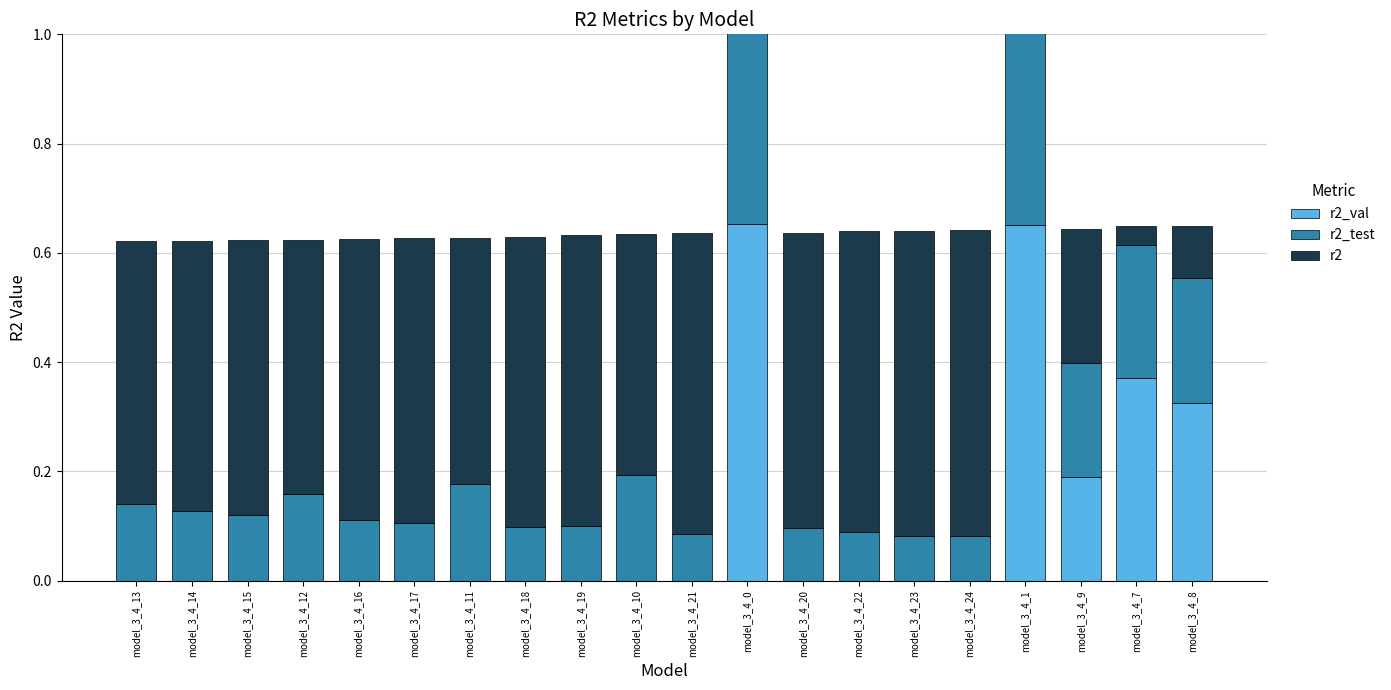

Is the value of r2_val at model_3_4_14 greater than the value of r2_test at model_3_4_11?

No